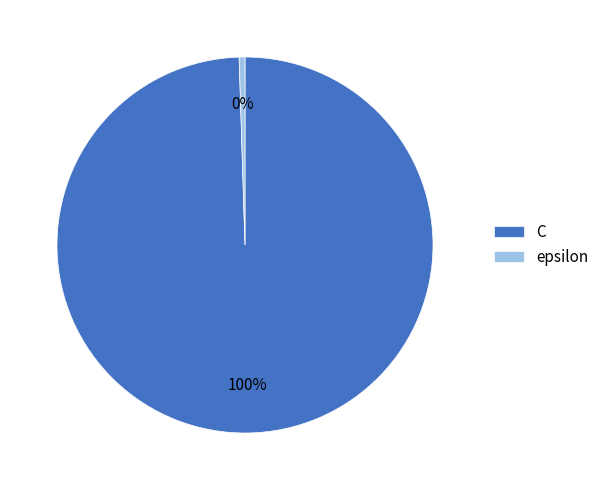

What is the largest slice in the pie chart?

C